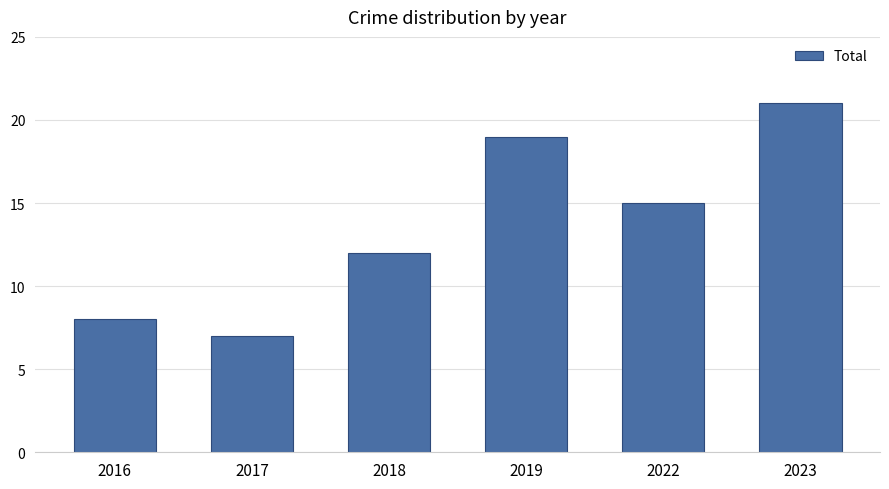

List the labels in order of value, smallest first.

2017, 2016, 2018, 2022, 2019, 2023